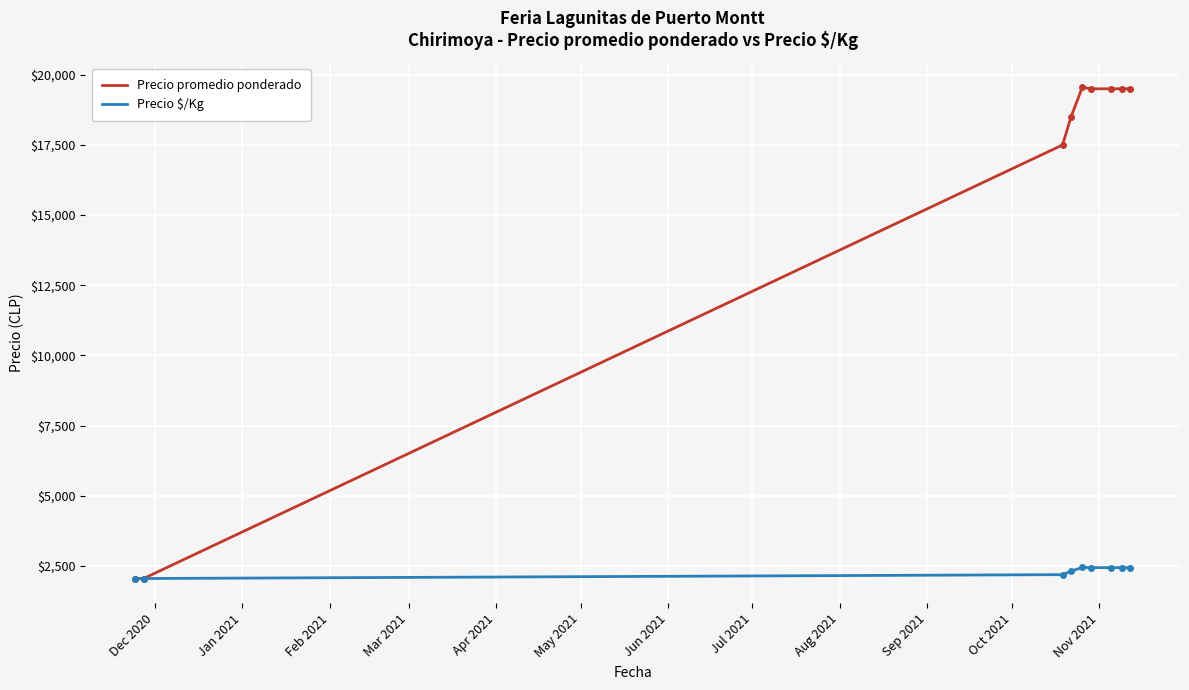

What is the maximum value for Precio $/Kg?

2444